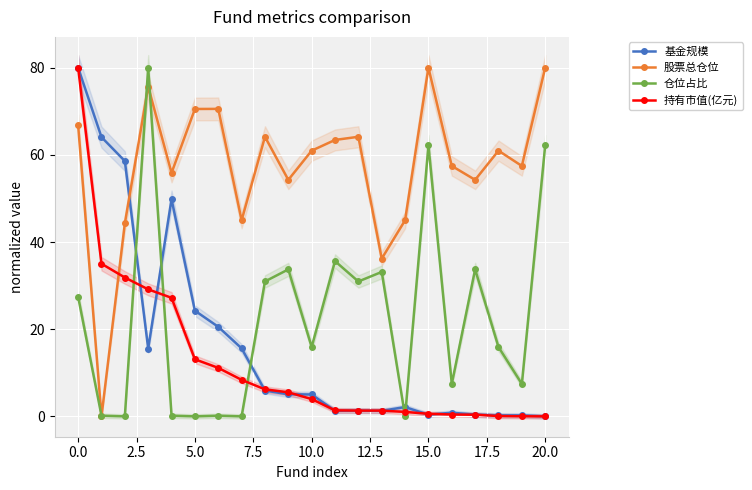

How many lines are shown in the chart?

4